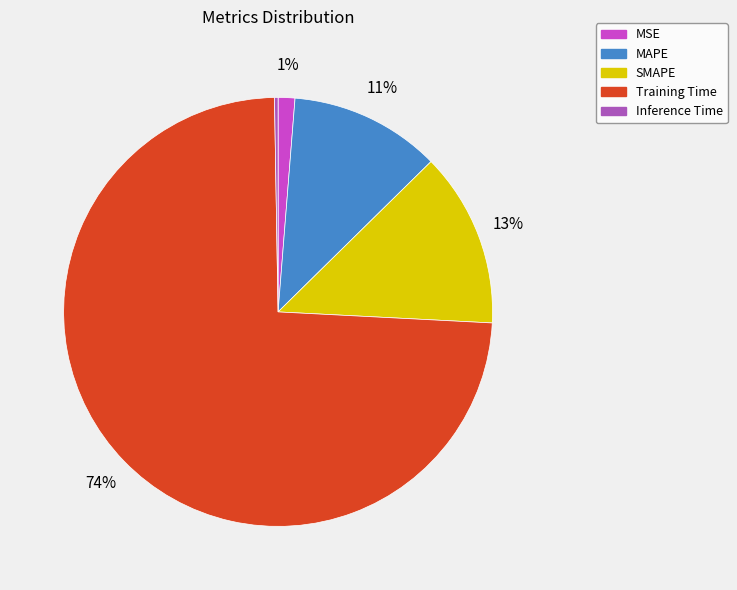

Which category has the biggest portion of the pie?

Training Time